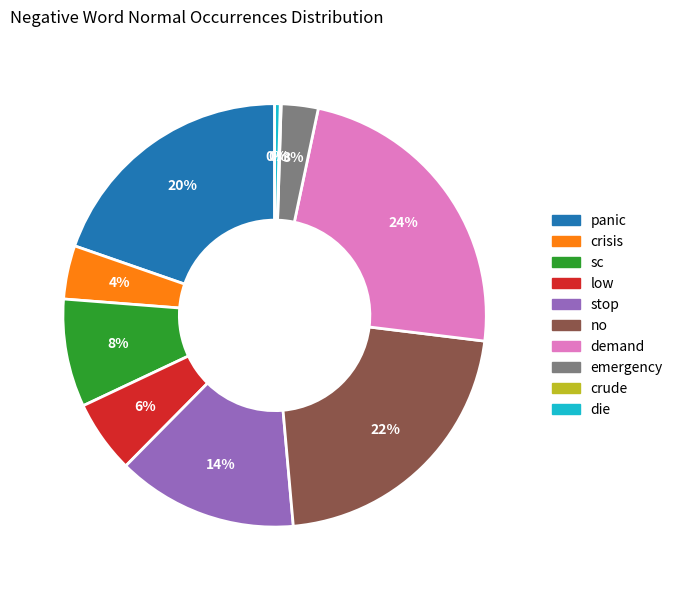

True or false: panic accounts for 28% of the total.

False